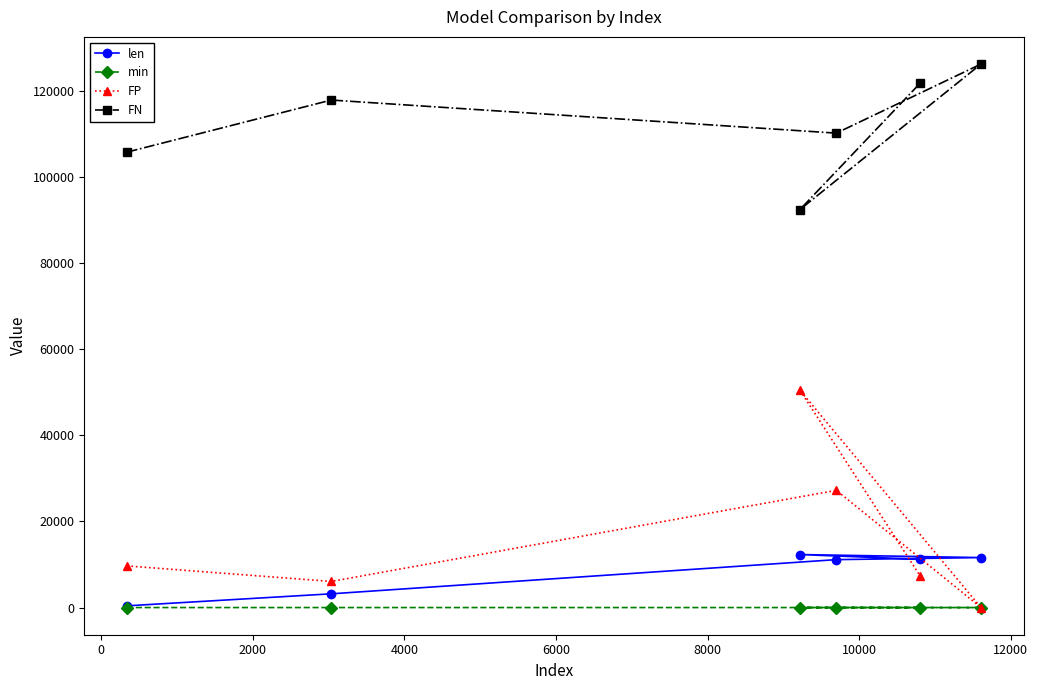

True or false: min and FN cross at least once.

False